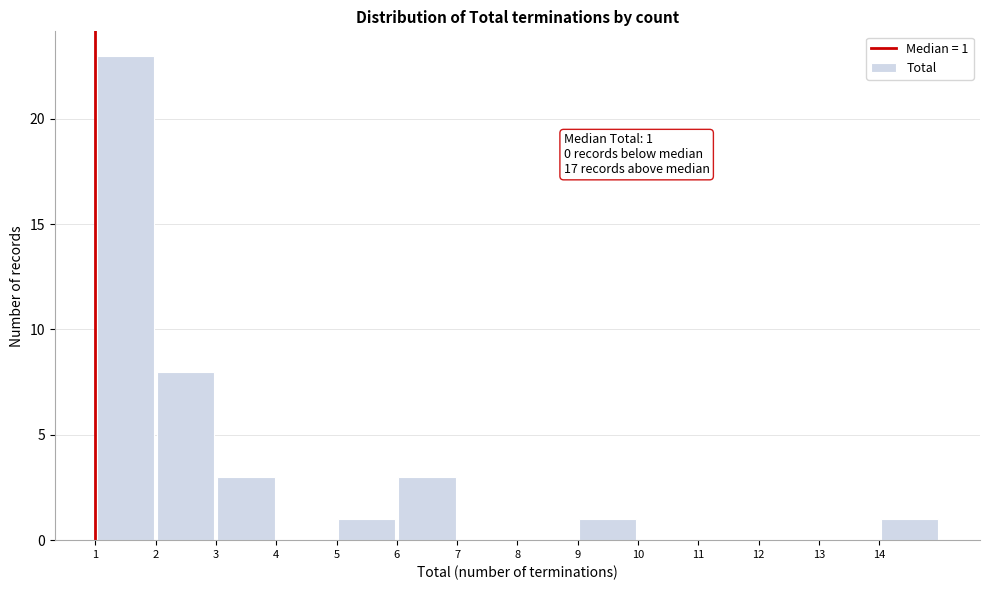

Over which range of the x-axis is the bar tallest?

1 to 2